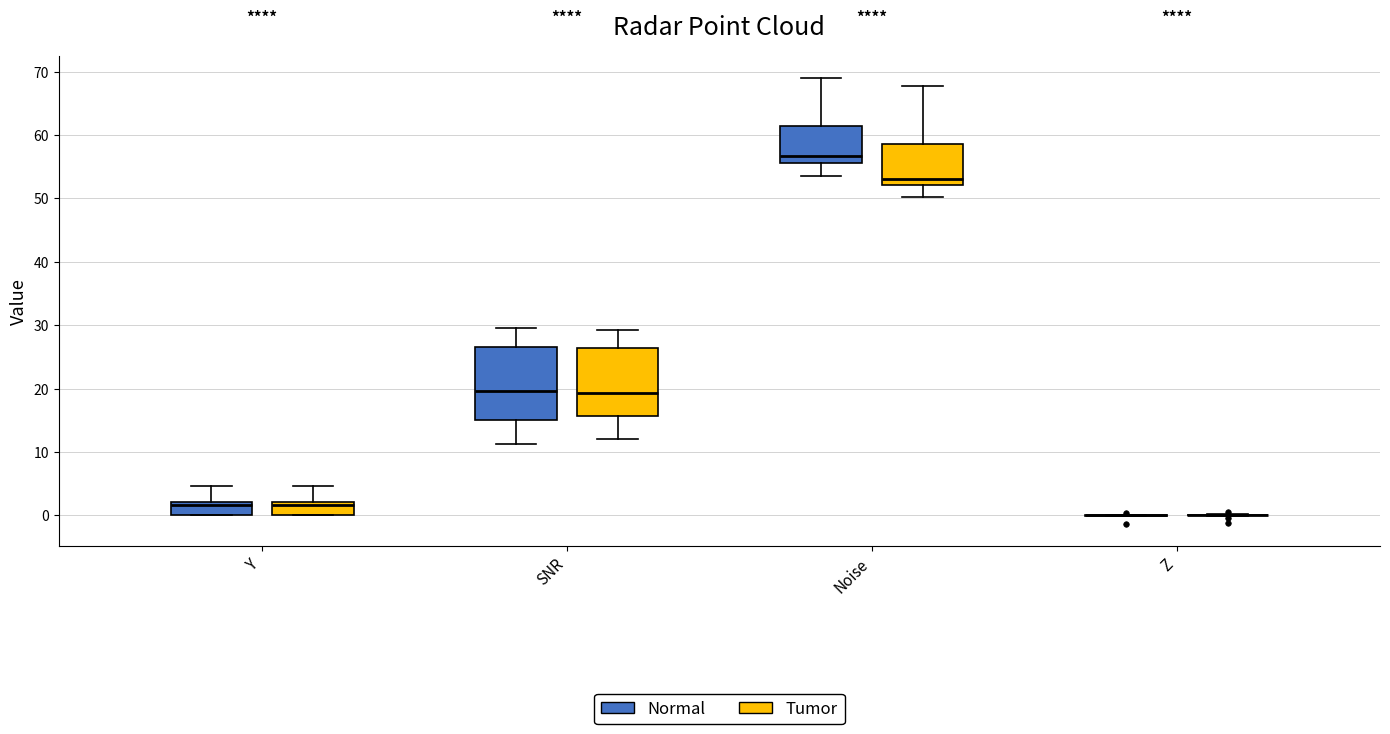

Reading left to right, transcribe this box plot: for each box, give where its median line is, the range the box spans, and where its two whiskers end, as read against the y-axis. The values are not printed on the chart, so give them approximately, as read against the axis.

Y (Normal): median 2 (just below the box's upper edge), box 0 to 2, whiskers 0 to 5
Y (Tumor): median 2 (just below the box's upper edge), box 0 to 2, whiskers 0 to 5
SNR (Normal): median 20, box 15 to 27, whiskers 11 to 30
SNR (Tumor): median 19, box 16 to 26, whiskers 12 to 29
Noise (Normal): median 57, box 56 to 61, whiskers 54 to 69
Noise (Tumor): median 53, box 52 to 59, whiskers 50 to 68
Z (Normal): box collapsed to a line at 0, whiskers 0 to 0
Z (Tumor): box collapsed to a line at 0, whiskers 0 to 0